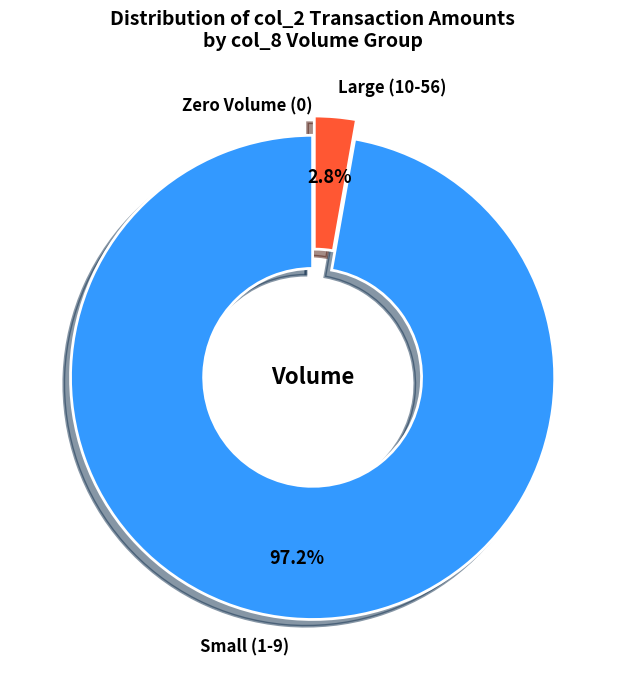

Do Small (1-9) and Large (10-56) together represent more than half of the pie?

Yes